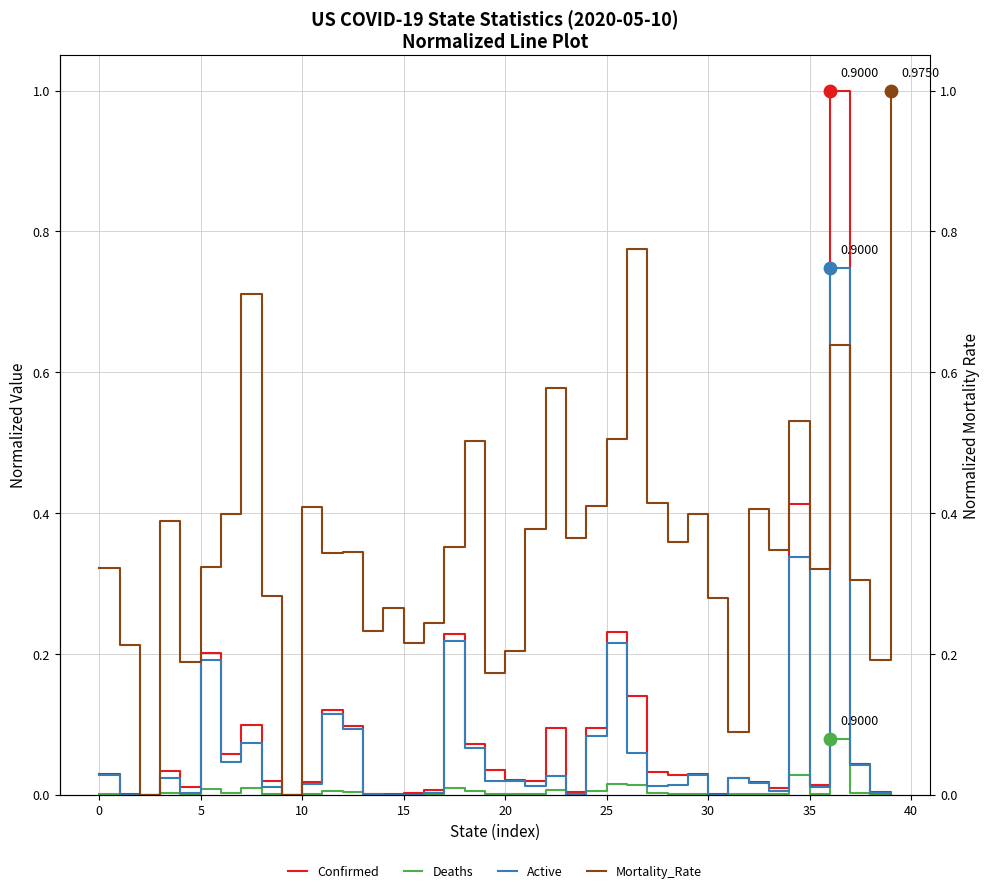

What are all the series names shown in the legend?

Confirmed, Deaths, Active, Mortality_Rate